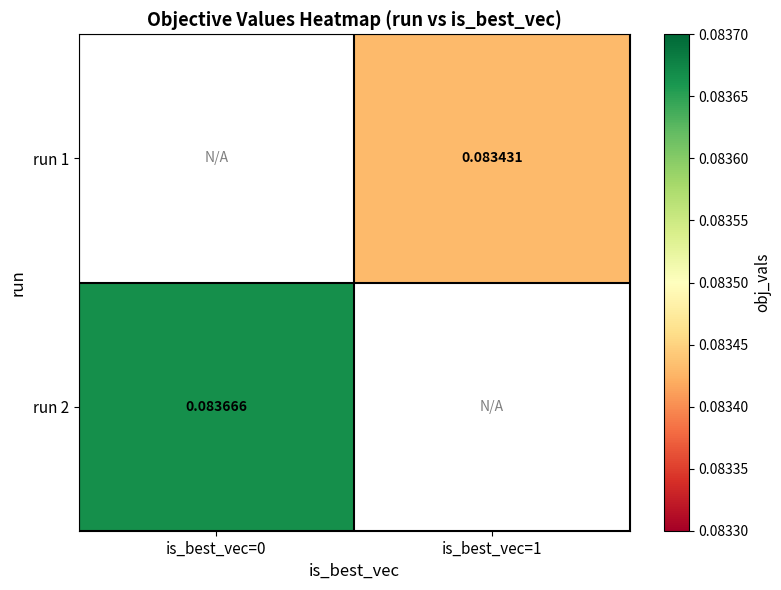

Is the value of run 2 at is_best_vec=0 greater than the value of run 1 at is_best_vec=0?

No